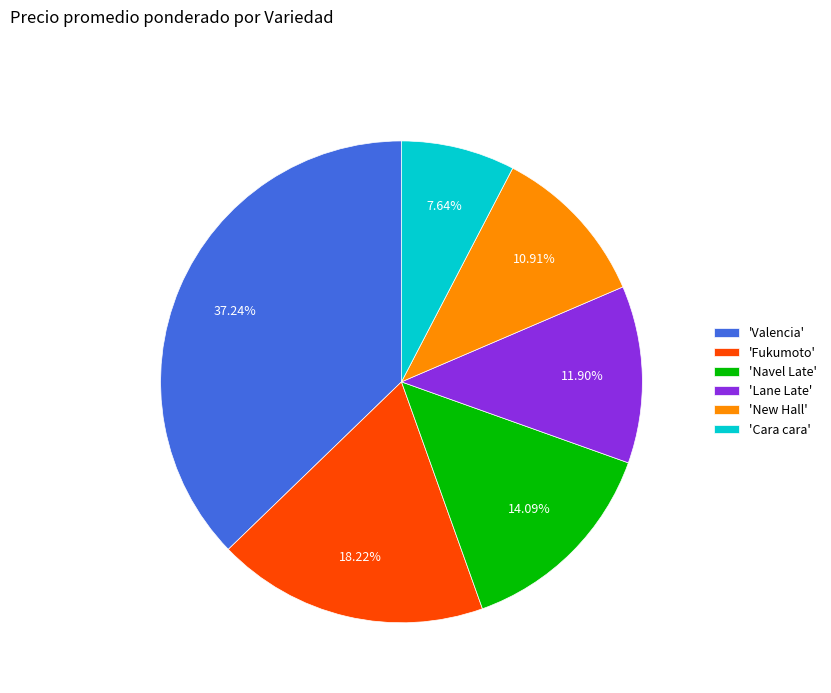

Which slice is the largest?

'Valencia'